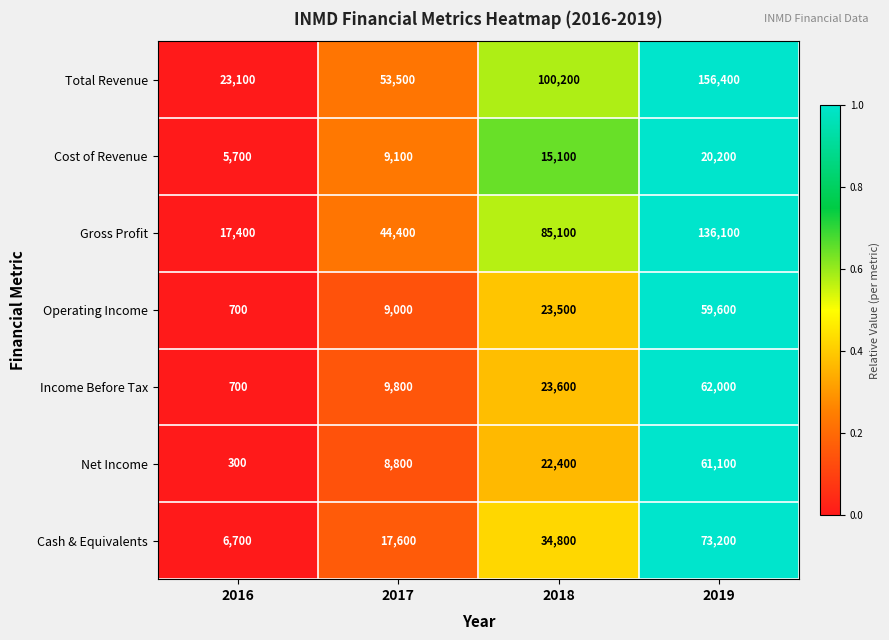

The Gross Profit series shows 12570 at 2017. True or false?

False